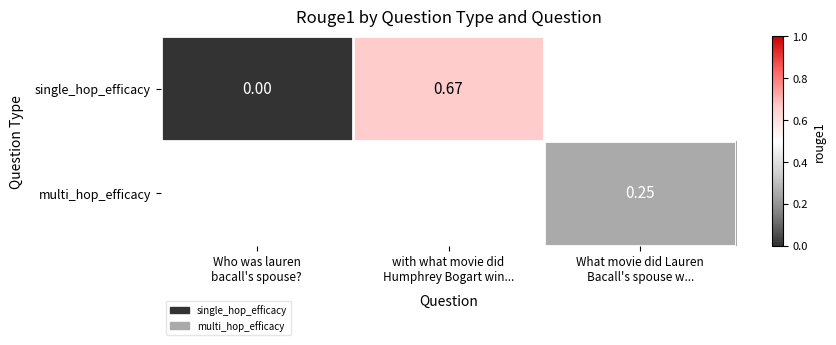

The value of single_hop_efficacy at with what movie did Humphrey Bogart win... is 1.0. True or false?

False